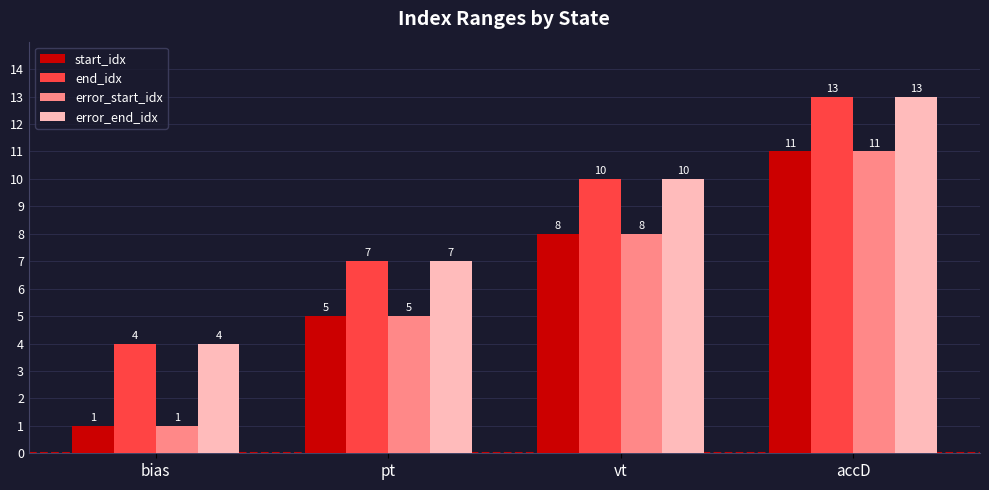

What is the maximum value shown in the chart?

13